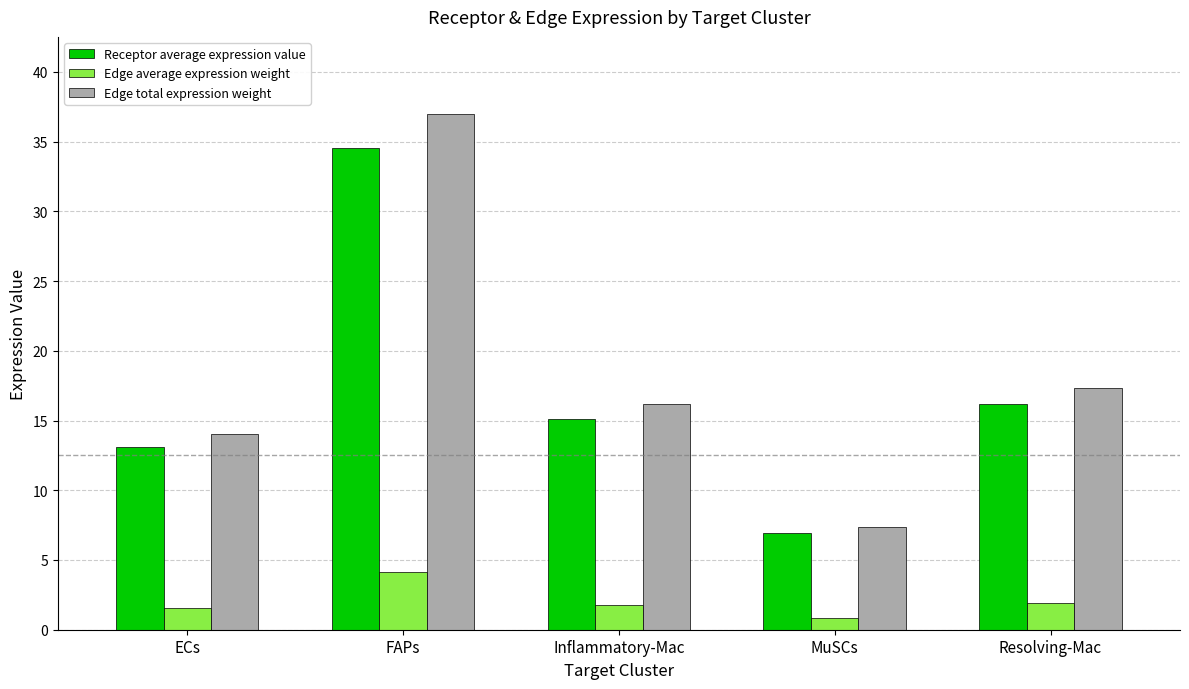

At ECs, list the series in order from largest to smallest.

Edge total expression weight, Receptor average expression value, Edge average expression weight